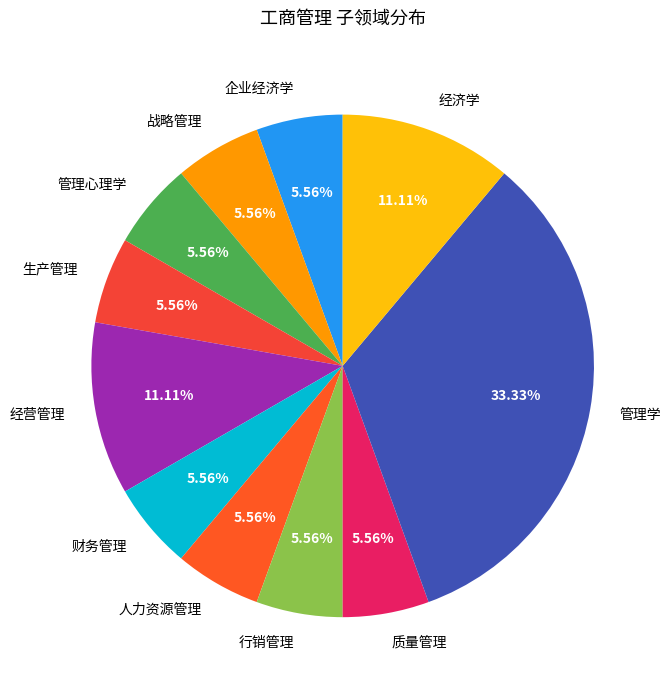

Which slice is the largest?

管理学